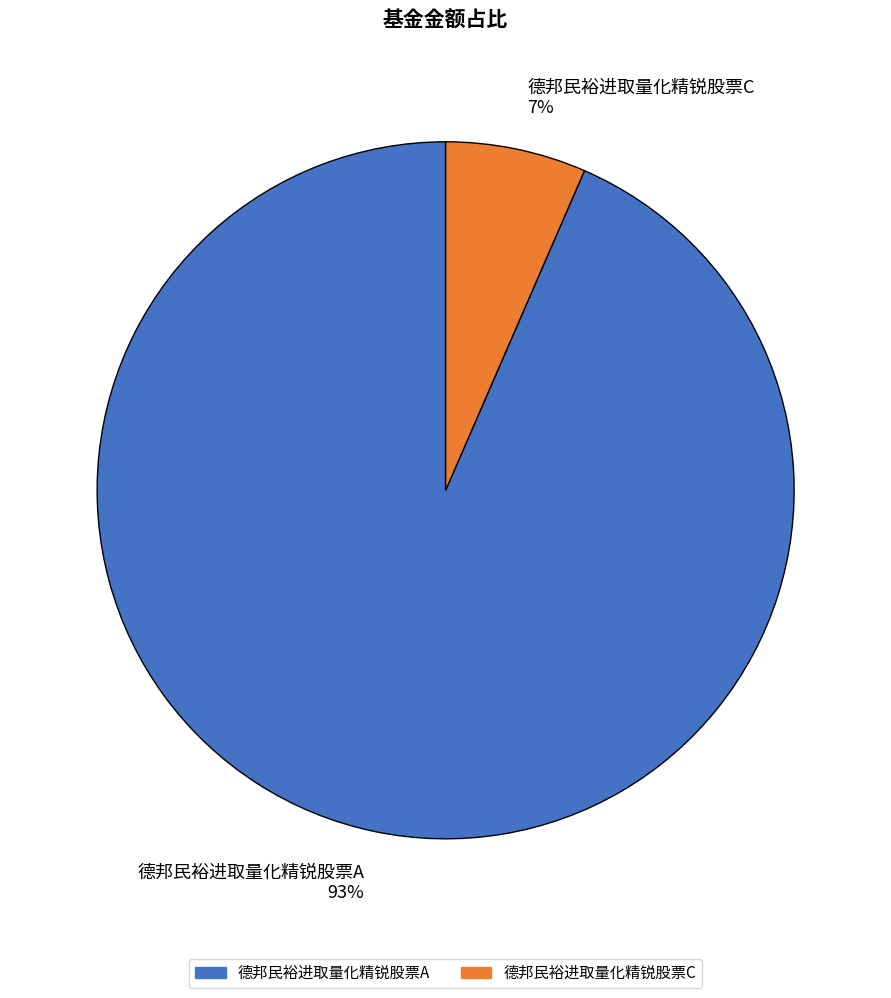

To the nearest percent, what is the combined percentage of 德邦民裕进取量化精锐股票A 93% and 德邦民裕进取量化精锐股票C 7%?

100%